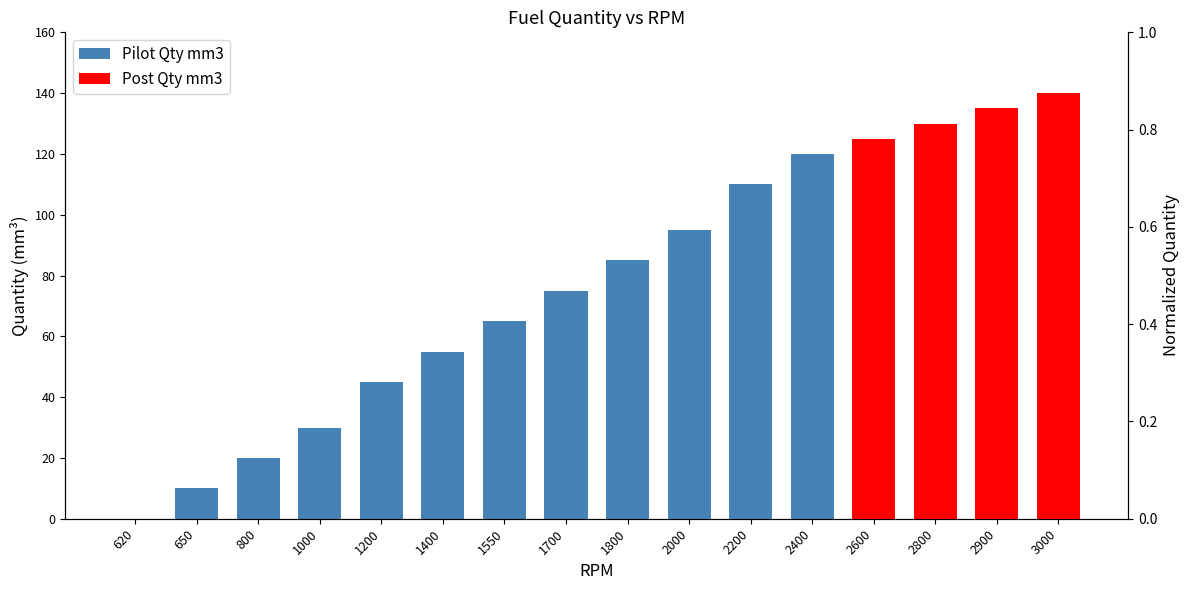

How many bars are there in total?

16